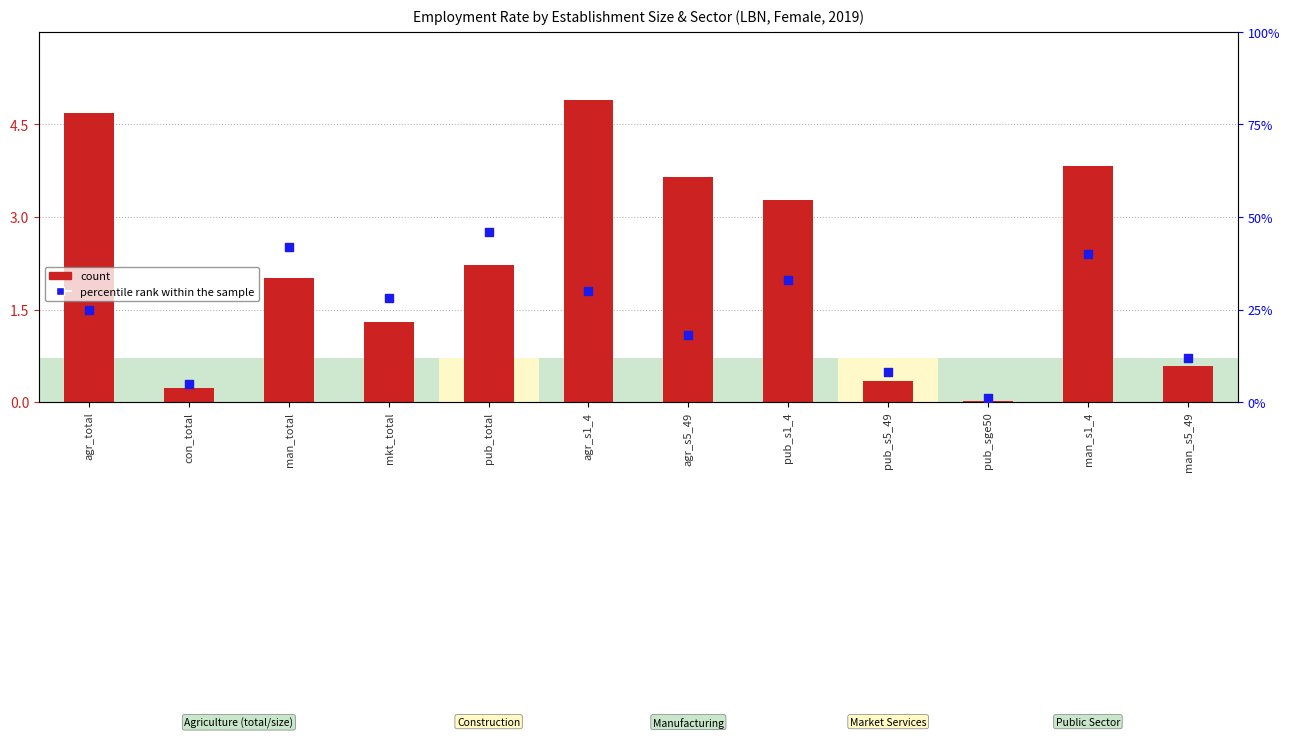

Which series reaches the minimum Y coordinate?

count